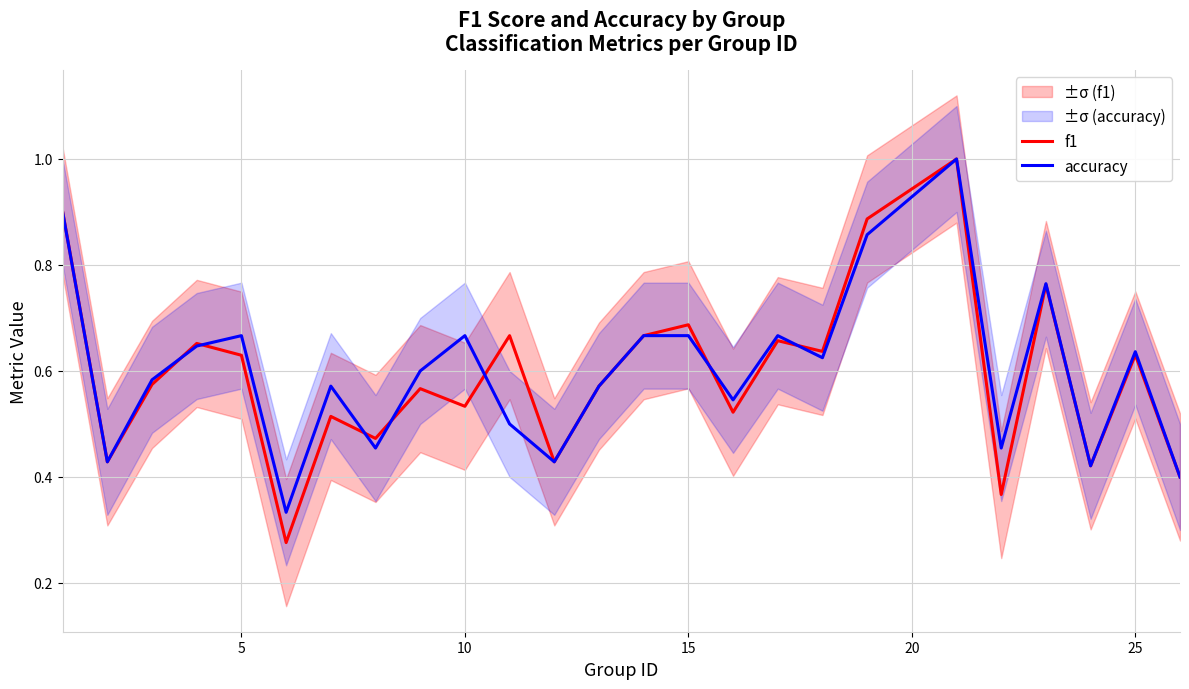

Rank the series by their maximum value, from lowest to highest.

f1, accuracy